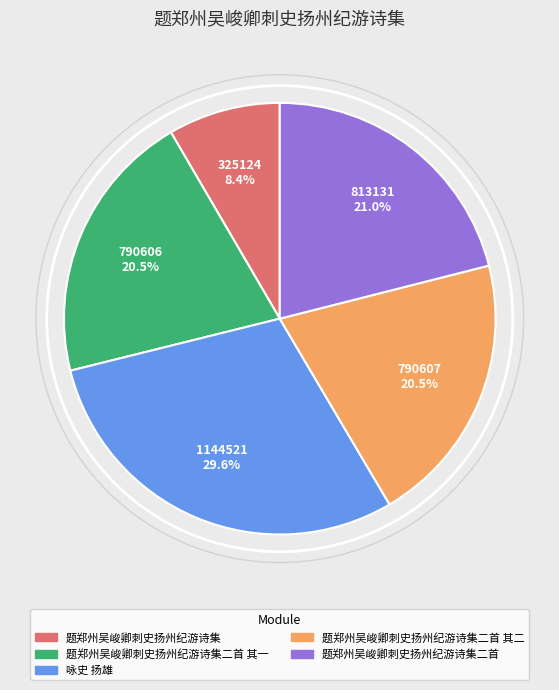

Is there a majority slice in this chart?

No